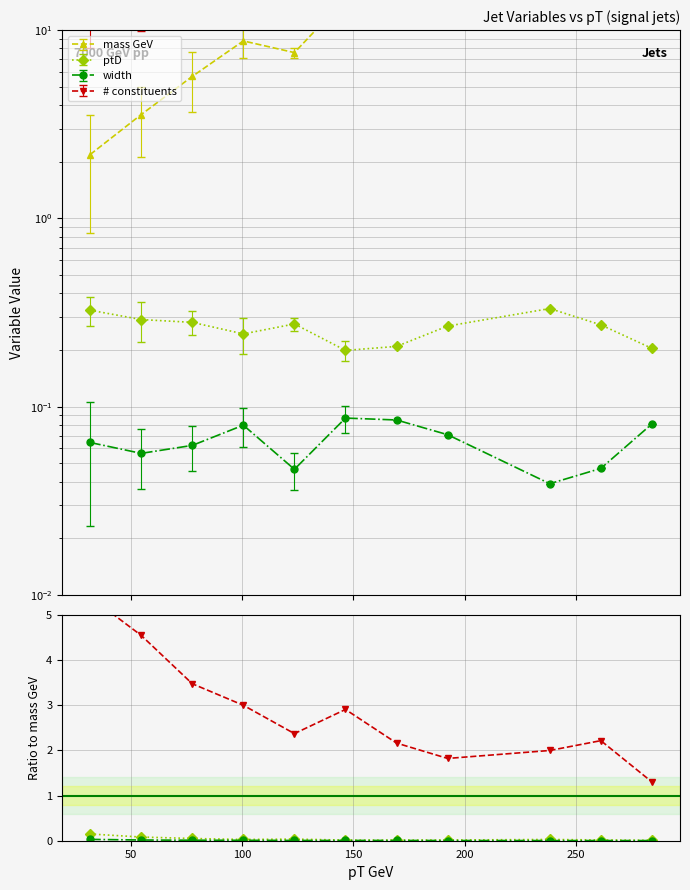

What is the difference between the highest and lowest values at 200?

2.4